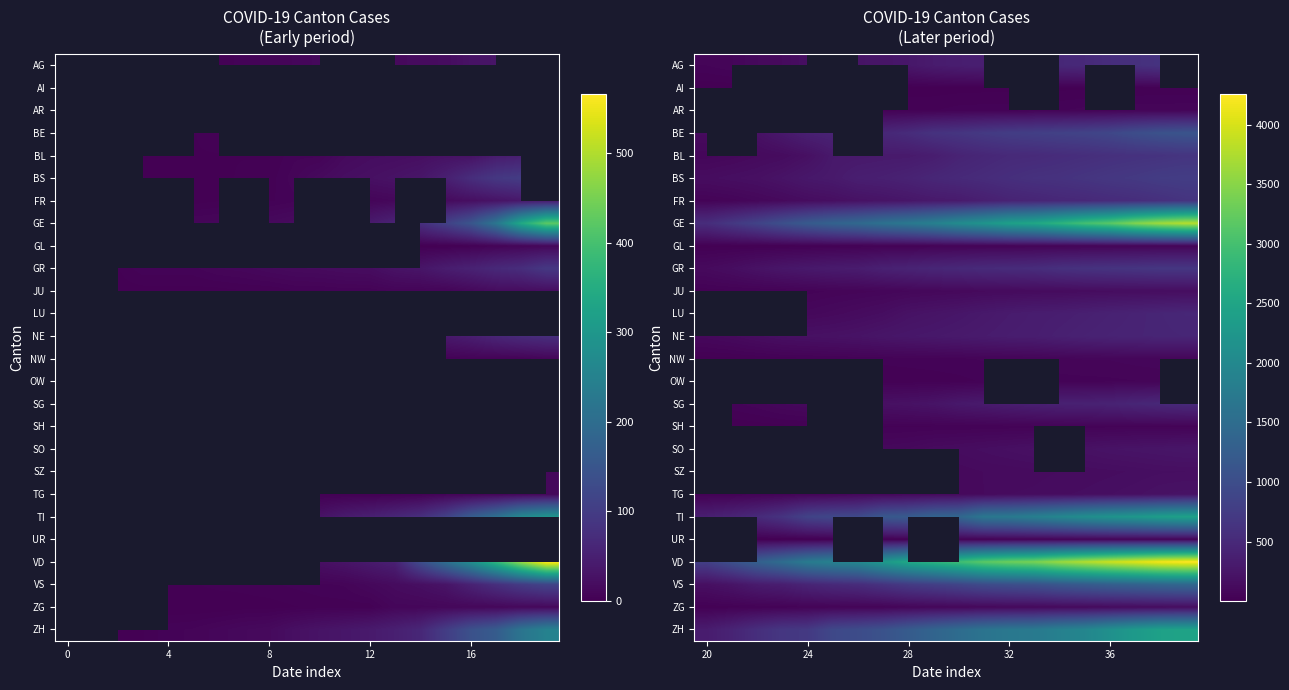

Which series has the largest total across all categories?

VD